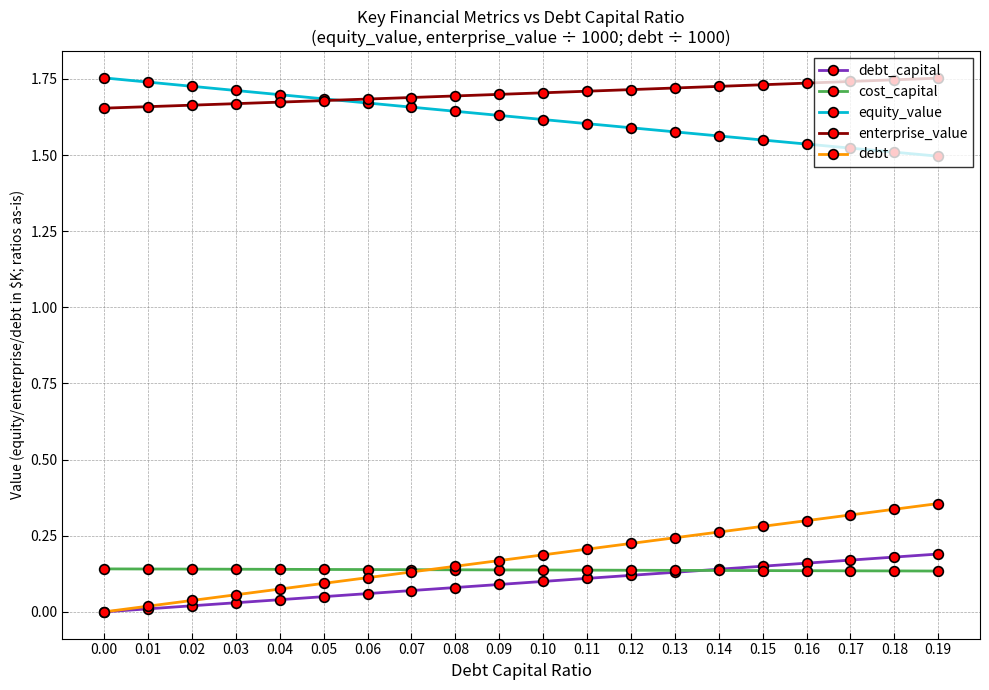

True or false: enterprise_value and equity_value cross at least once.

True